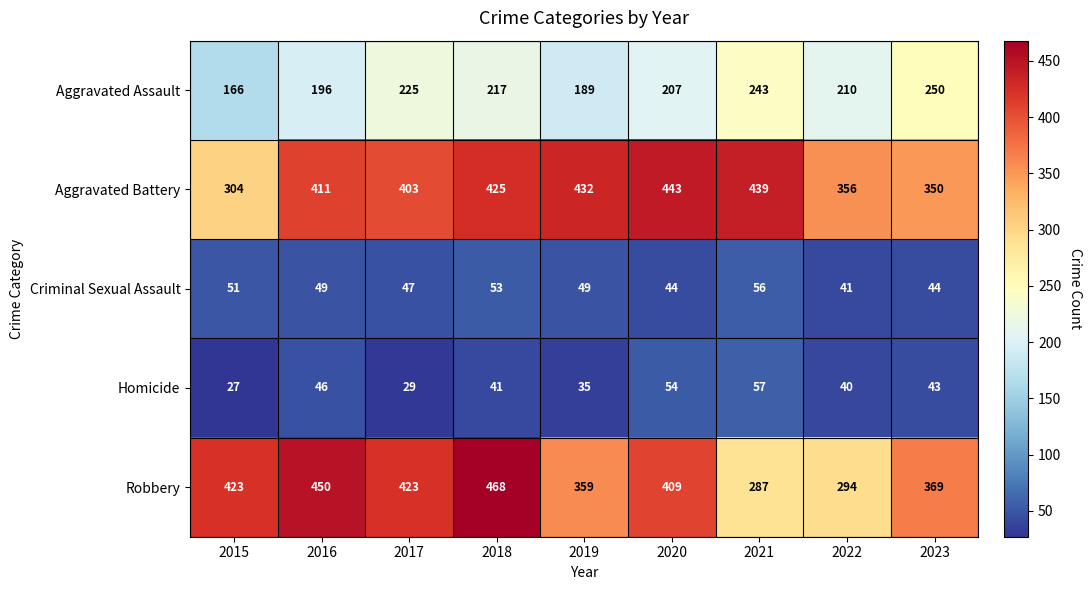

Which series has the largest range (max minus min)?

Robbery